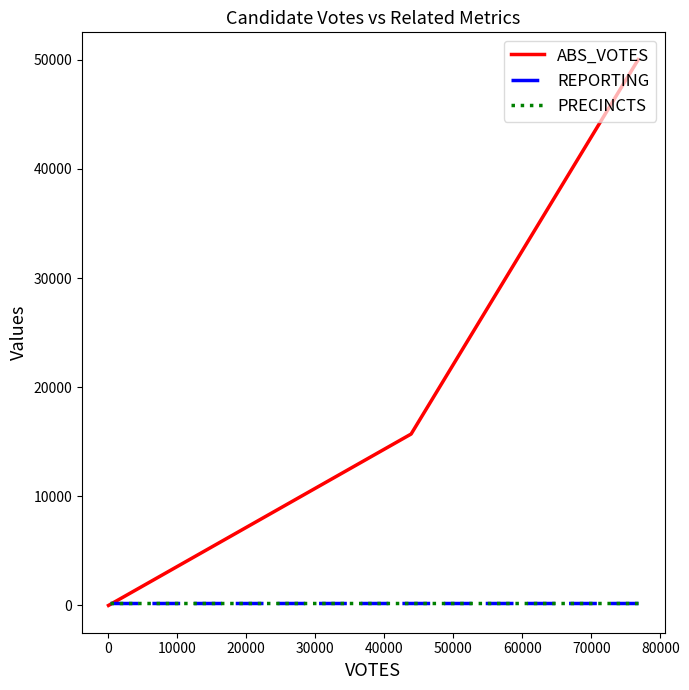

How many positive values does the ABS_VOTES series have?

2